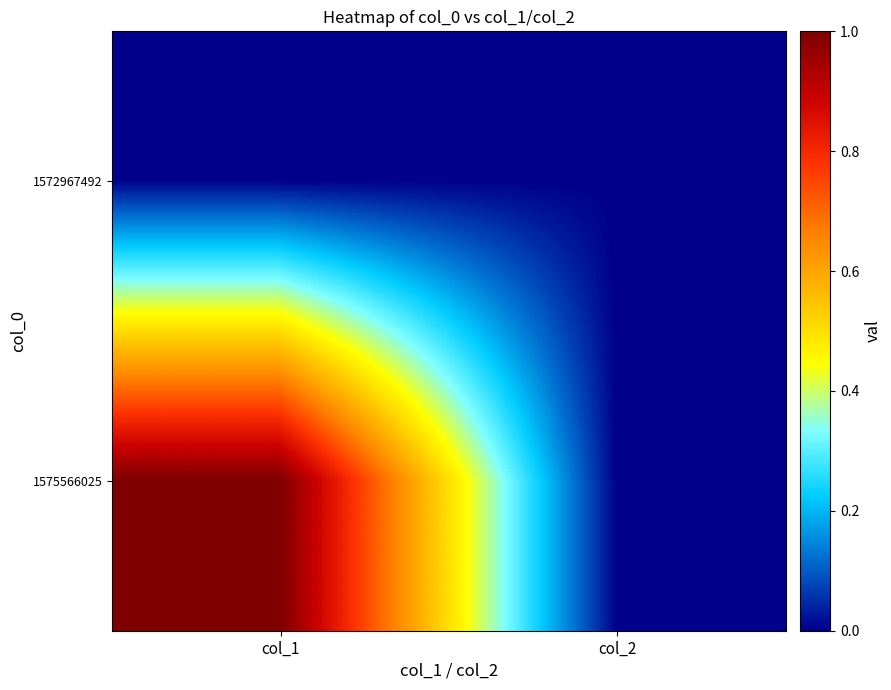

Reading left to right, what are all the values shown in this chart?

1572967492: col_1=0	col_2=0
1575566025: col_1=1	col_2=0